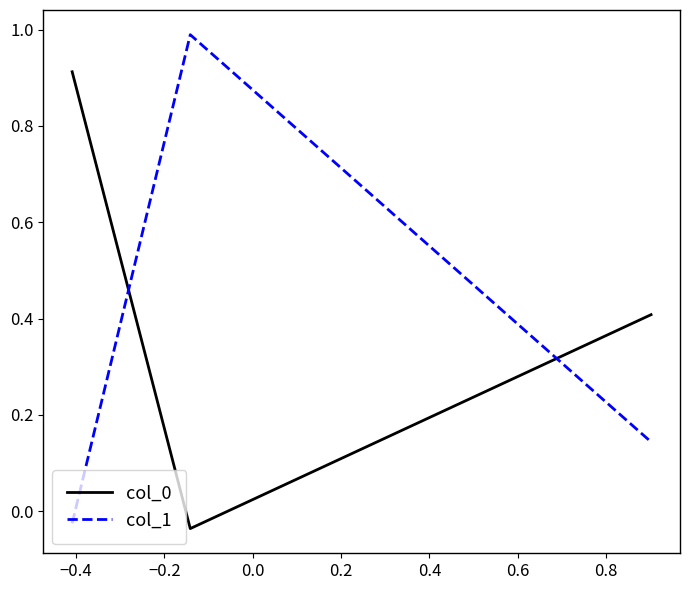

At how many categories does at least one series exceed 0?

3